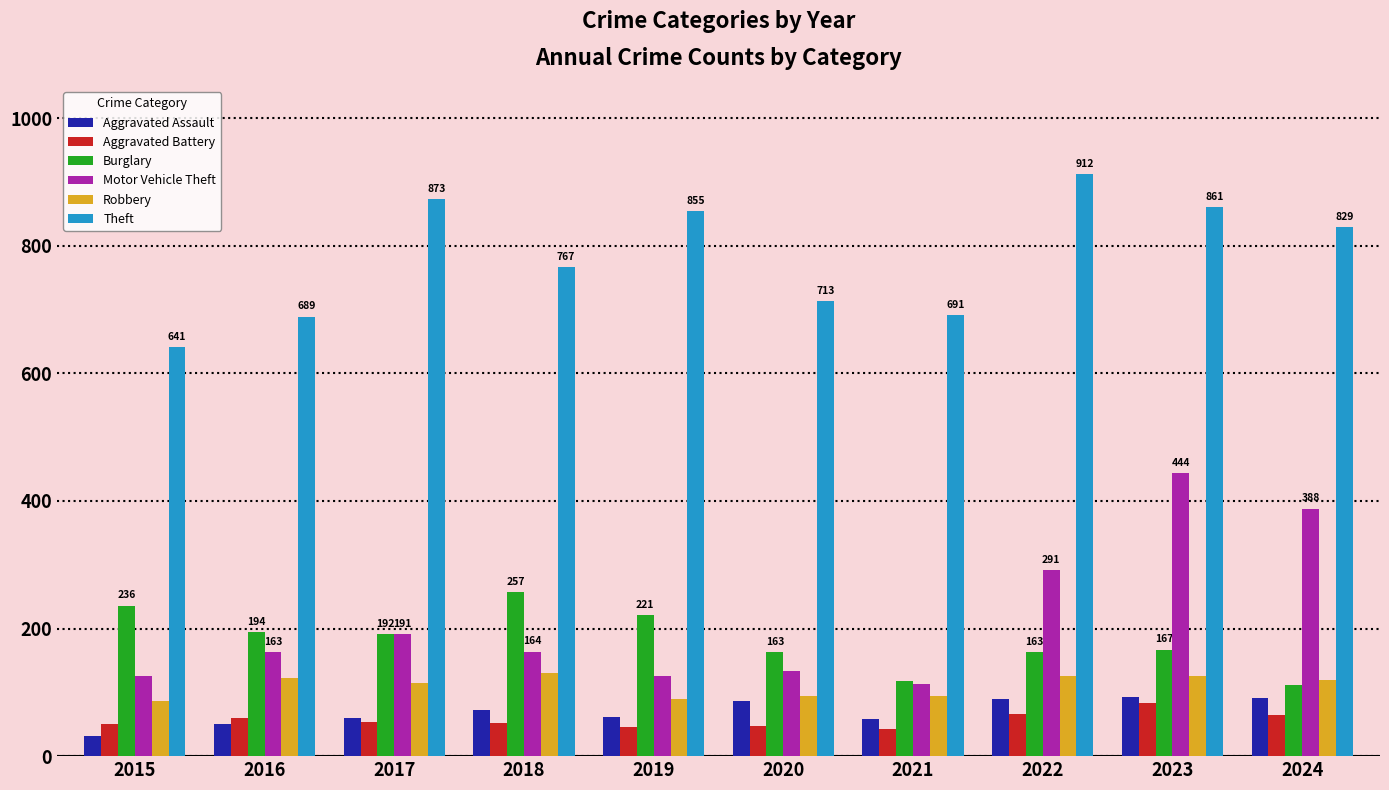

What are all the series names shown in the legend?

Aggravated Assault, Aggravated Battery, Burglary, Motor Vehicle Theft, Robbery, Theft